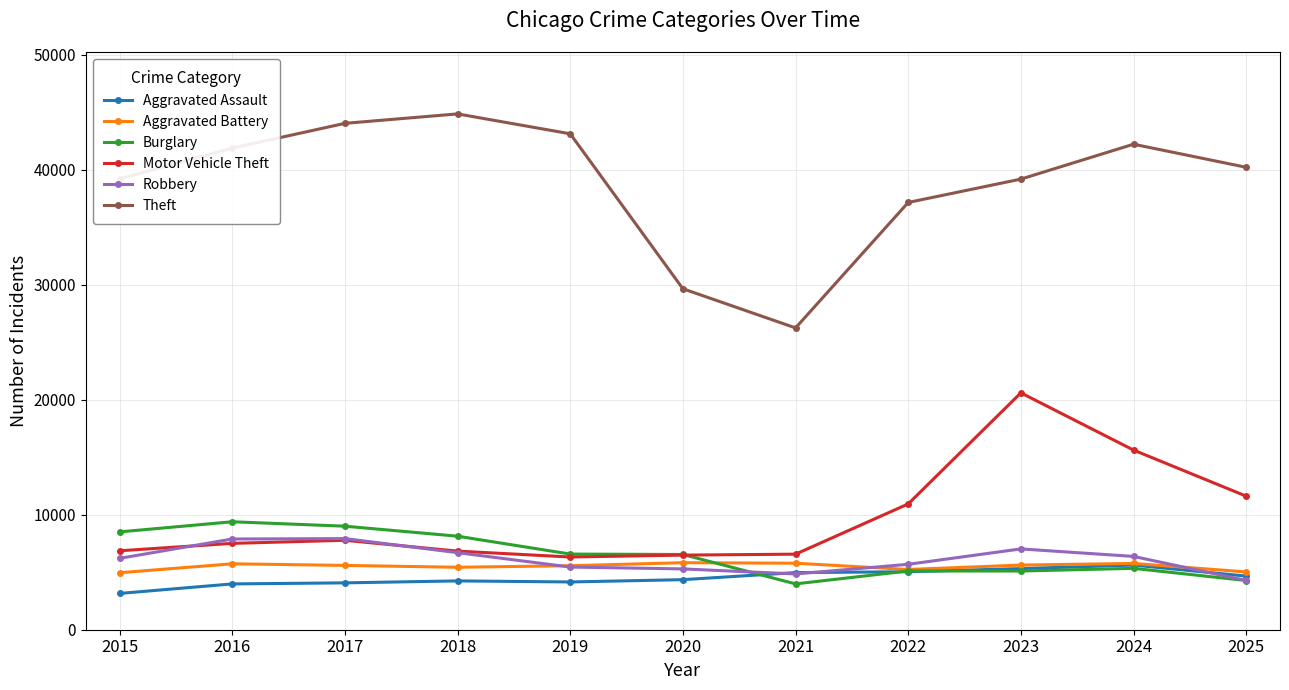

What is the minimum value shown in the chart?

3156